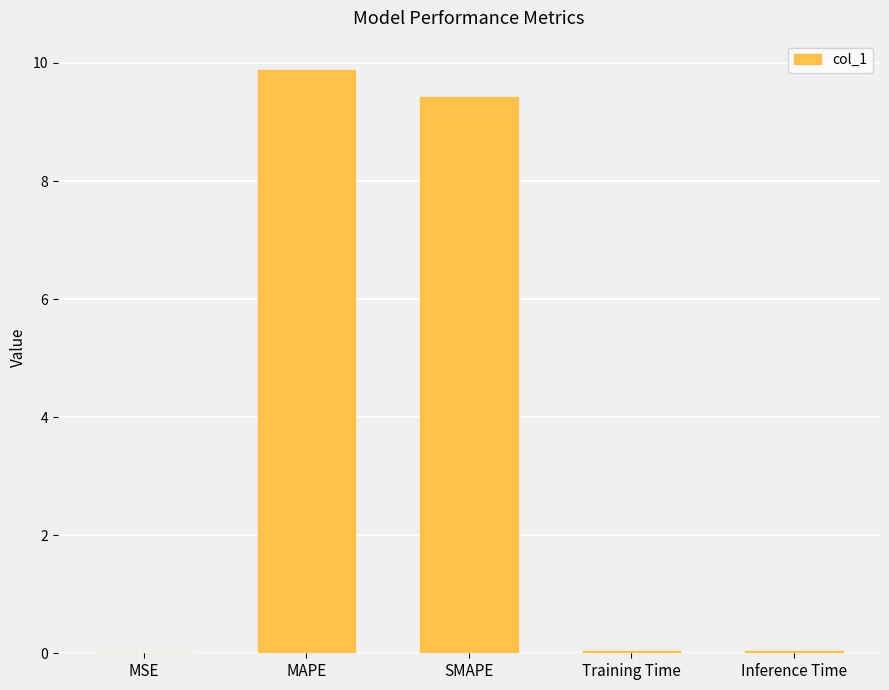

What is the approximate value at MAPE?

9.9